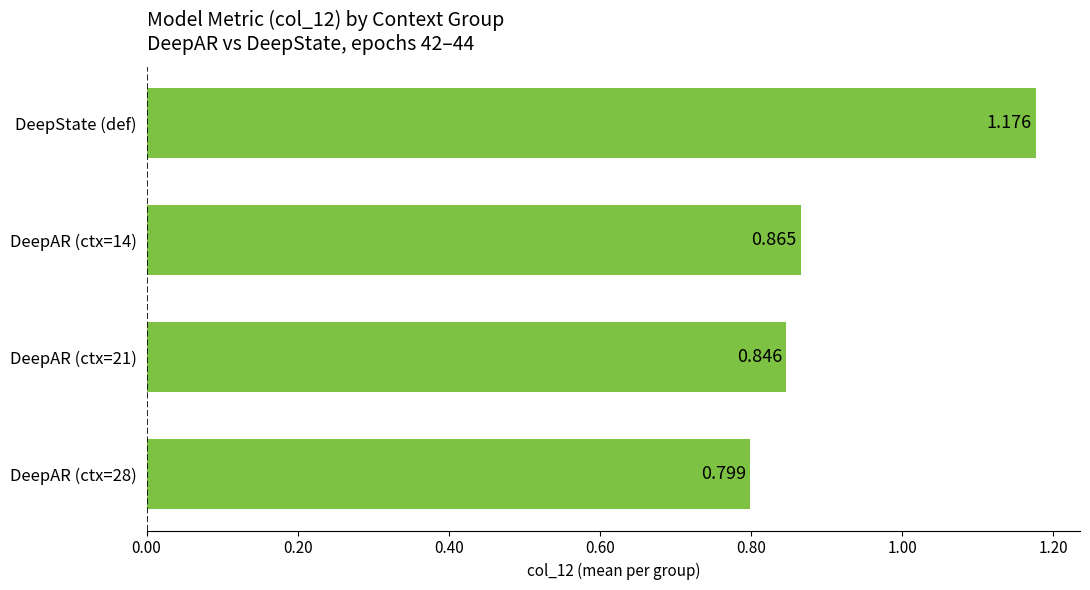

Between DeepAR (ctx=28) and DeepState (def), which is larger?

DeepState (def)